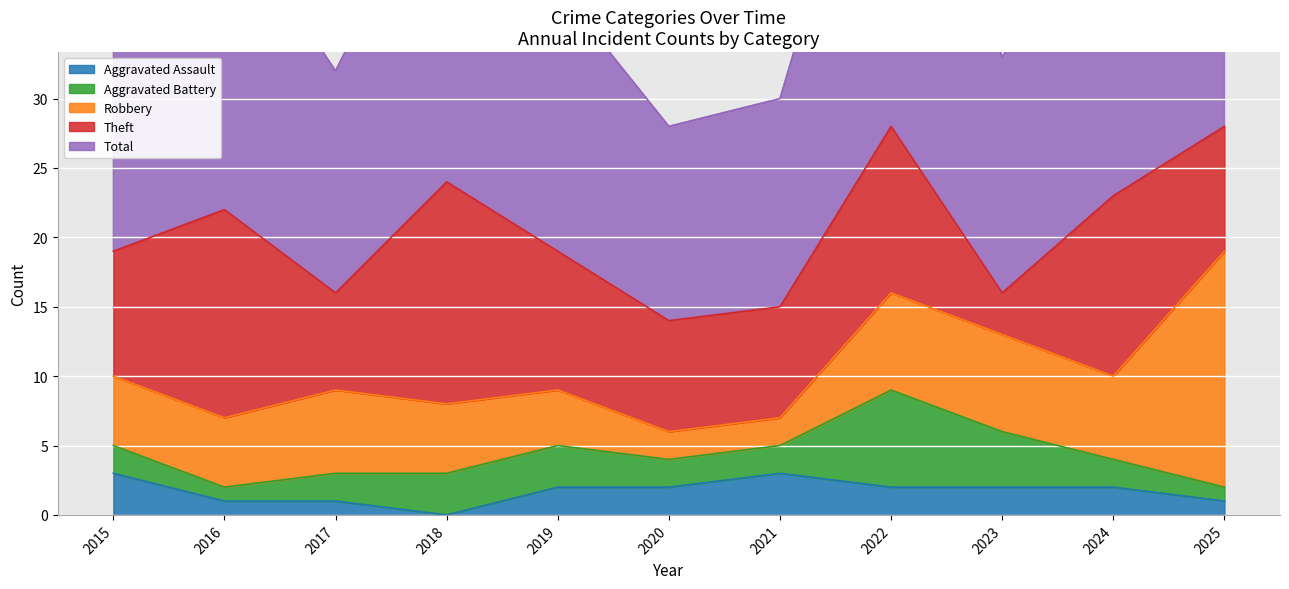

What is the difference between the Total values at 2021 and 2025?

14